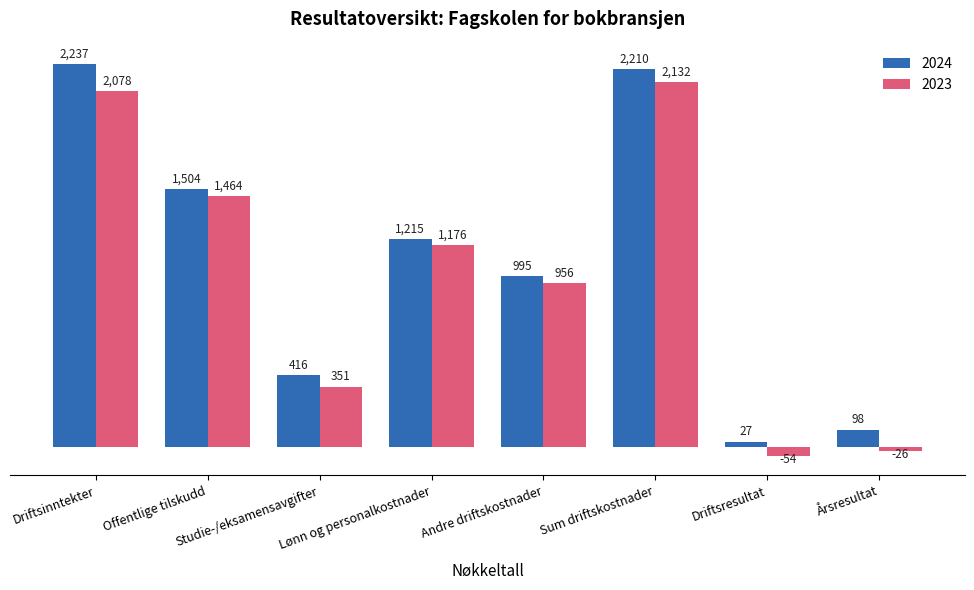

True or false: 2024 has a value of 1215 at Lønn og personalkostnader.

True